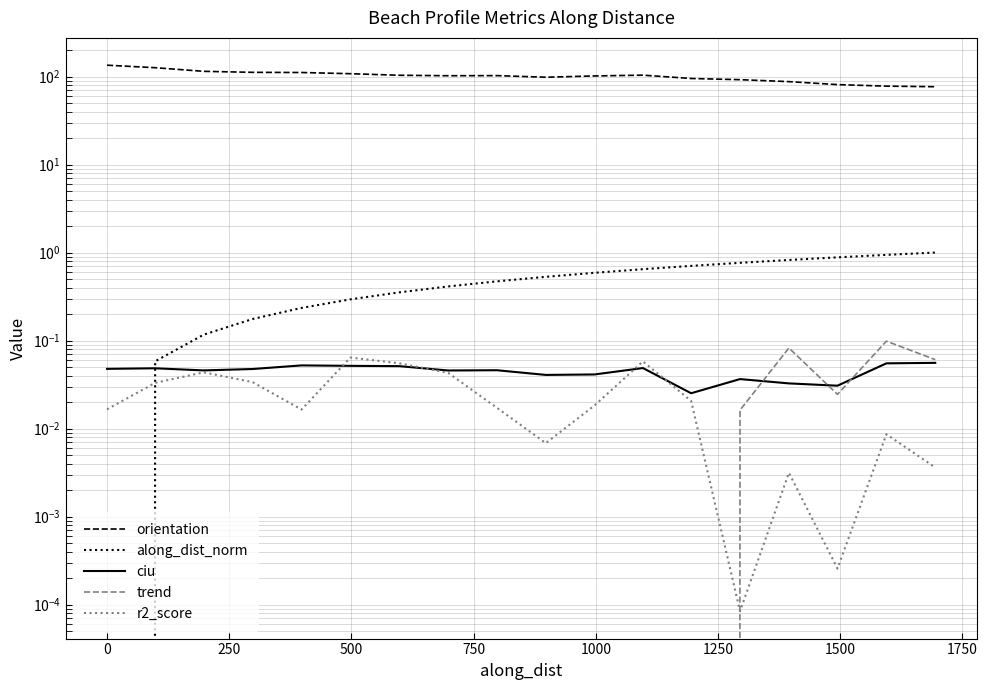

What is the difference between the maximum and minimum values in the trend series?

0.6